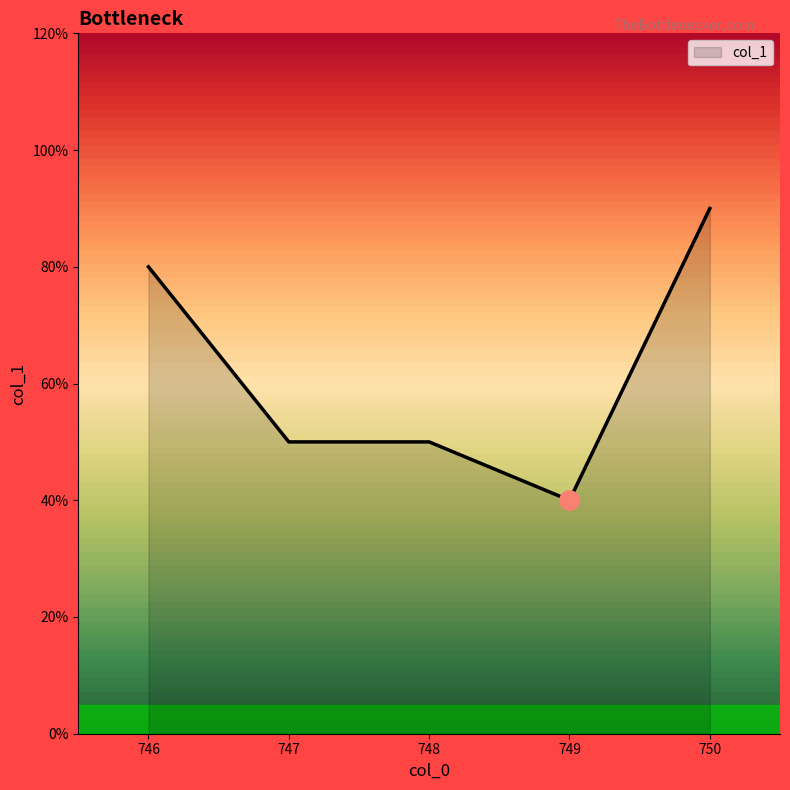

What is the ratio of the value at 747 to the value at 748?

1.0